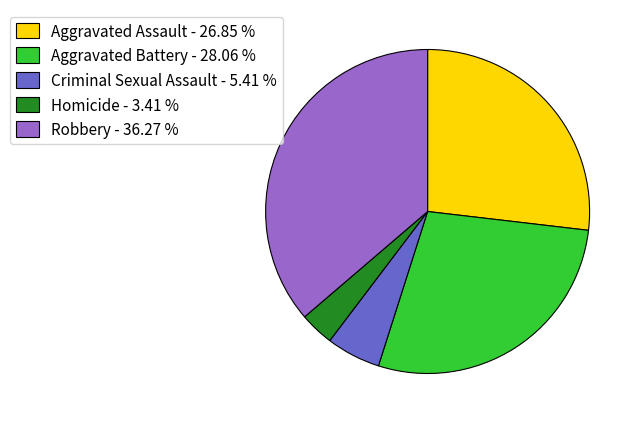

Is Criminal Sexual Assault the majority of the pie?

No